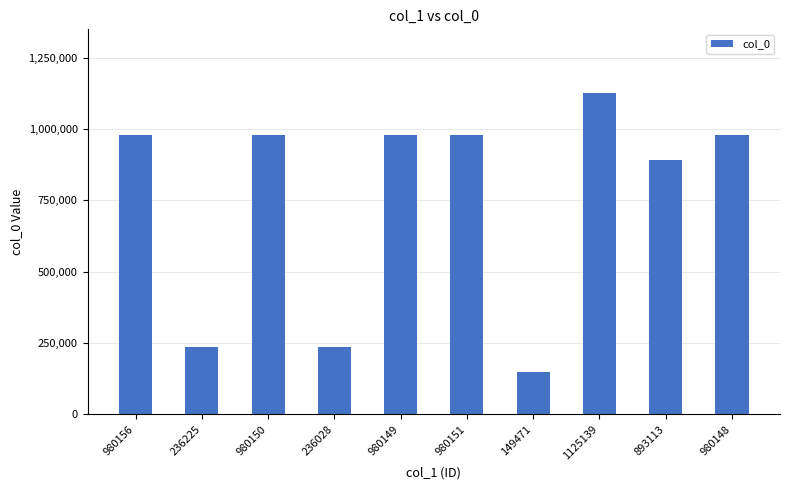

Which label corresponds to the smallest value in the chart?

149471